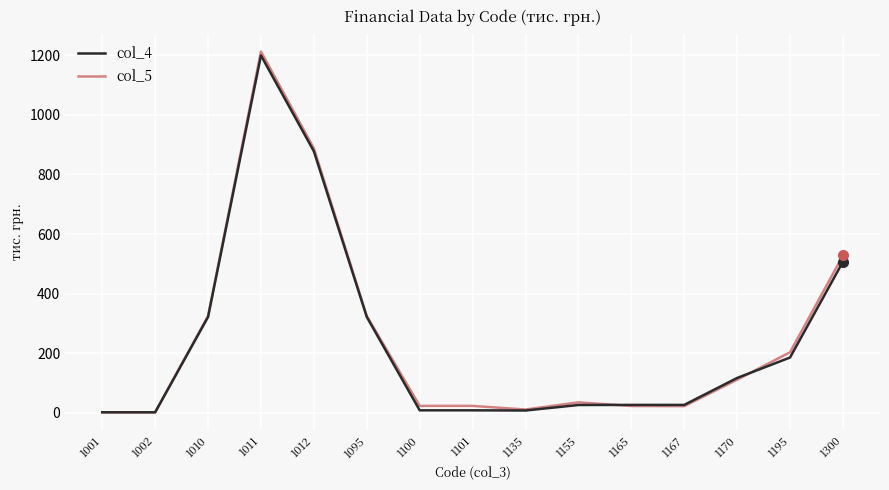

What is the sum of the col_4 values at 1010 and 1165?

348.1